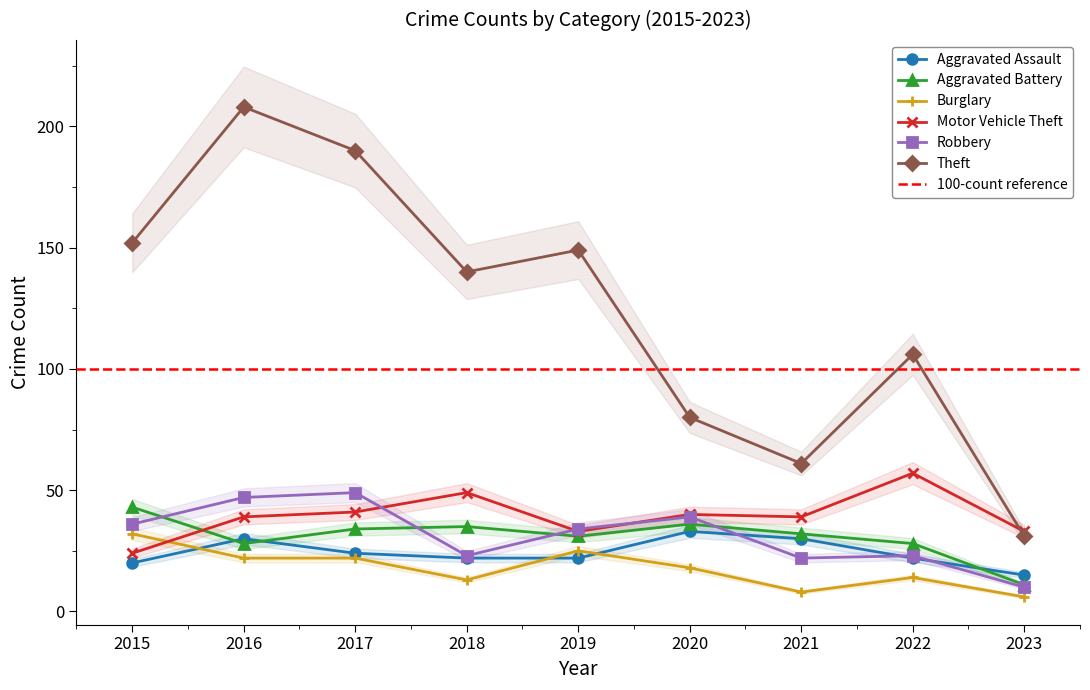

The value of Motor Vehicle Theft at 2015 is 24. True or false?

True